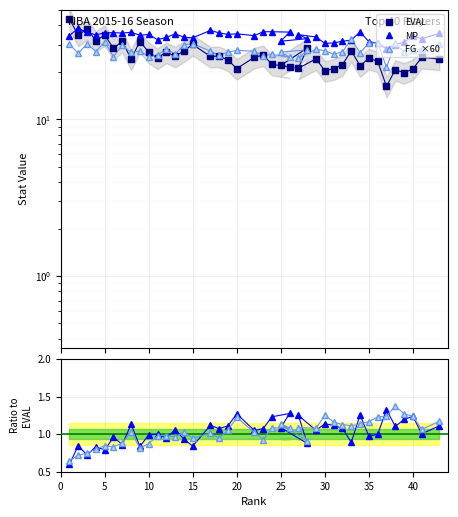

Which series has the largest total across all categories?

MP